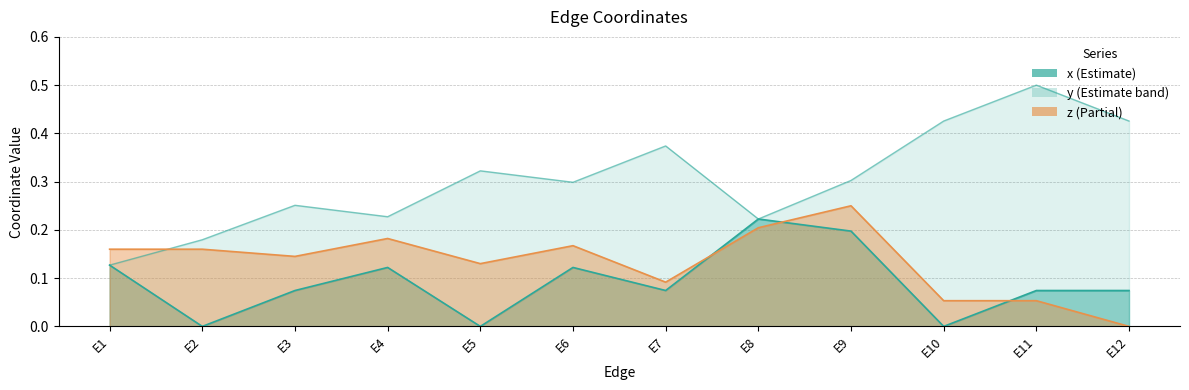

Does the chart display data point markers on the line(s)?

No